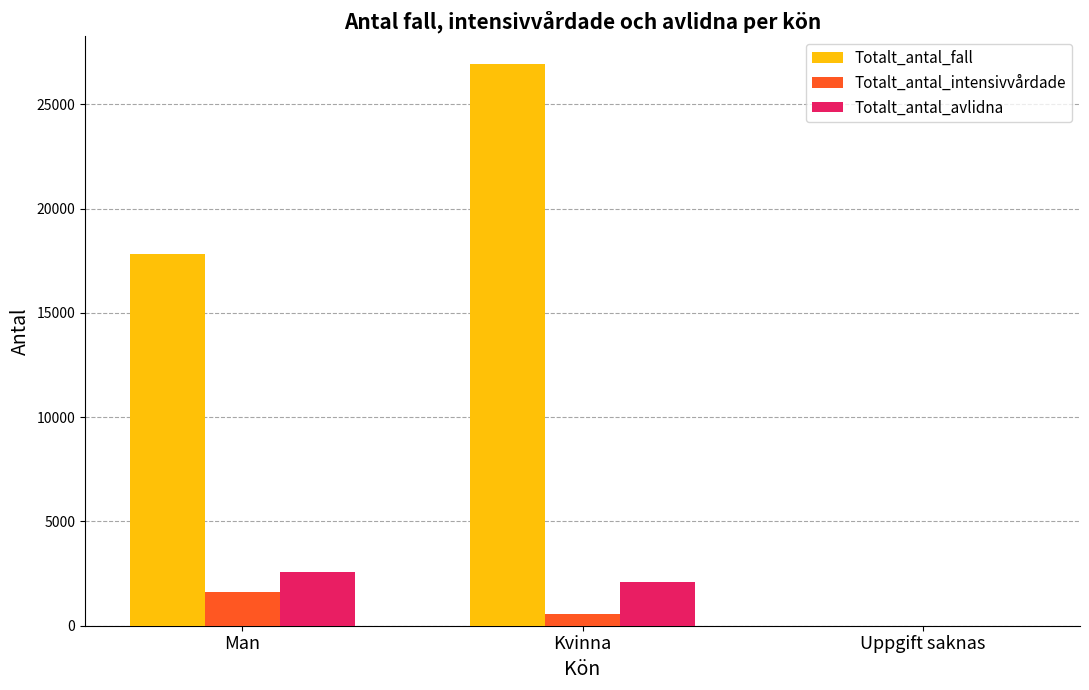

What is the average value of the Totalt_antal_fall series?

14910